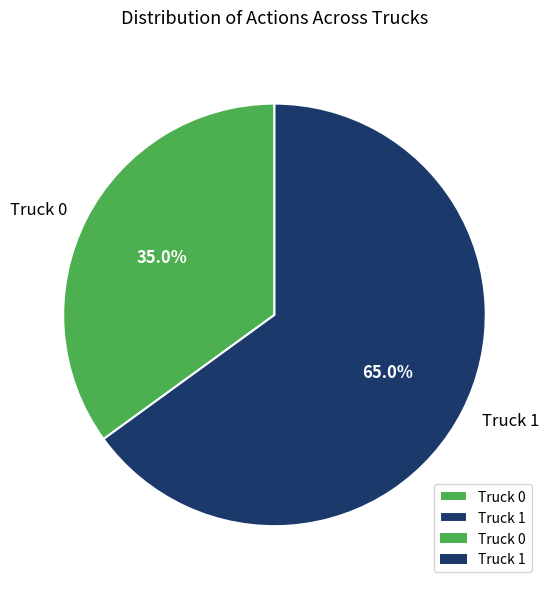

What is the ratio of the value at Truck 1 to the value at Truck 0?

1.9